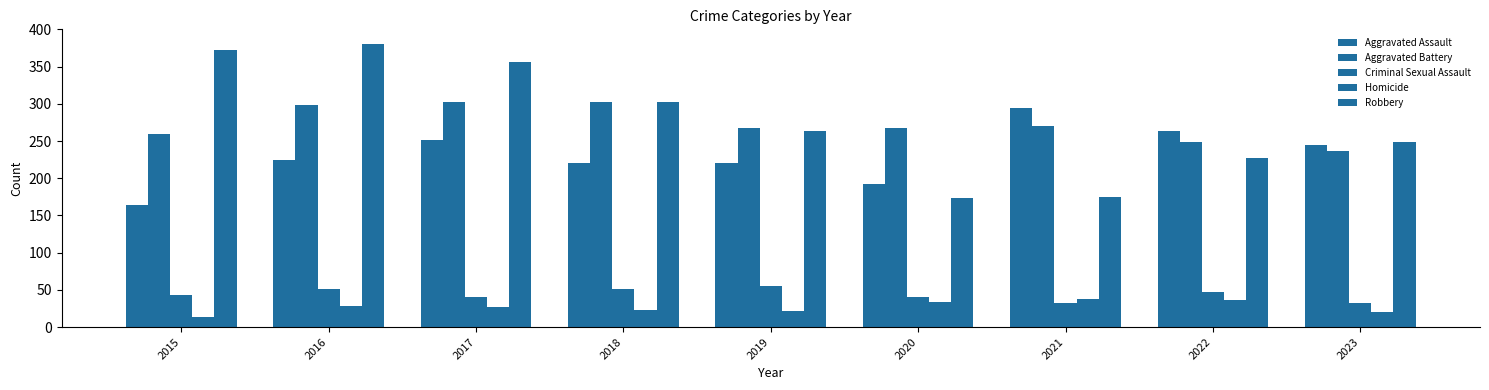

How many groups of bars are there?

9